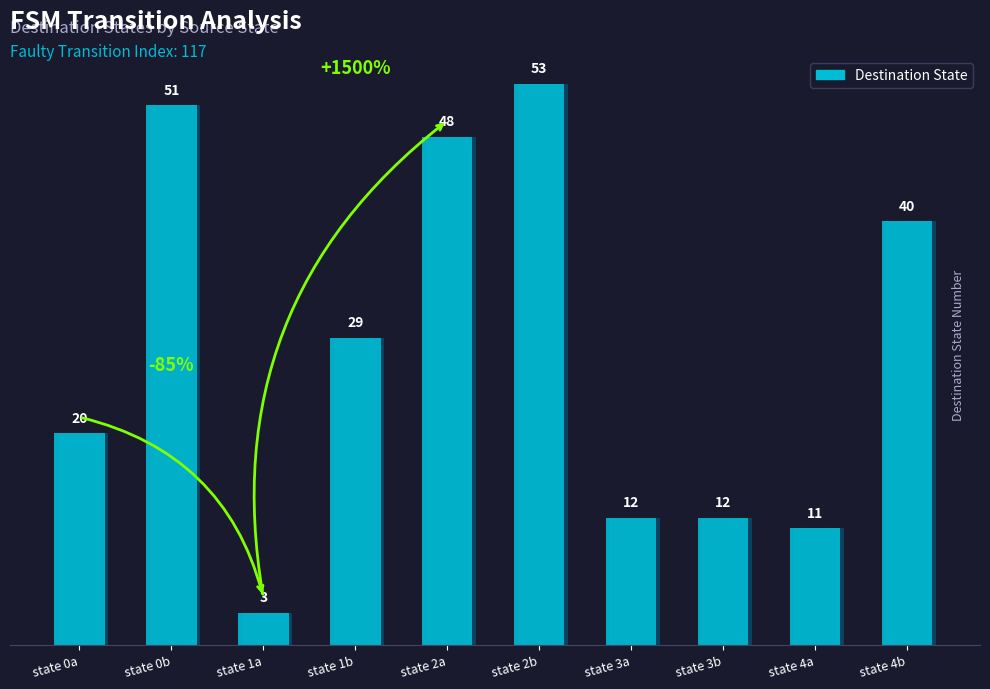

Between state 1b and state 0b, which is larger?

state 0b